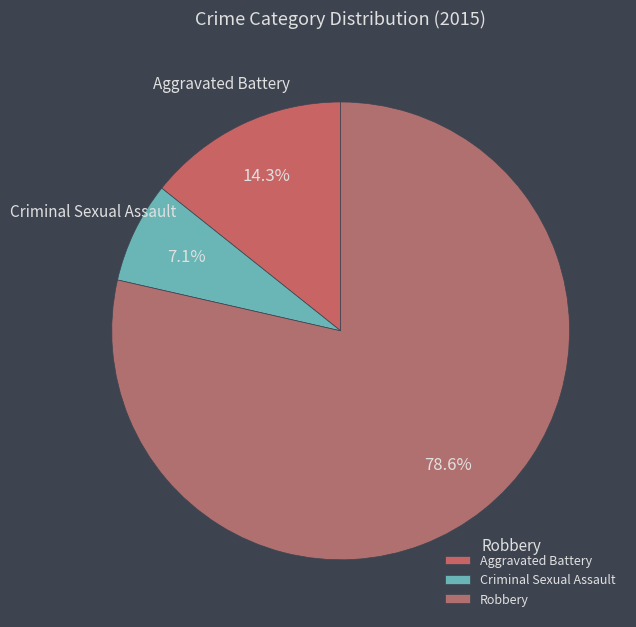

To the nearest percent, what is the average slice percentage?

33%